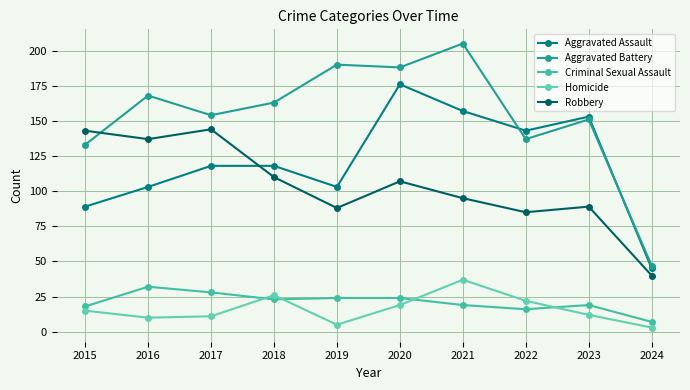

At which category is the sum across all series the highest?

2020